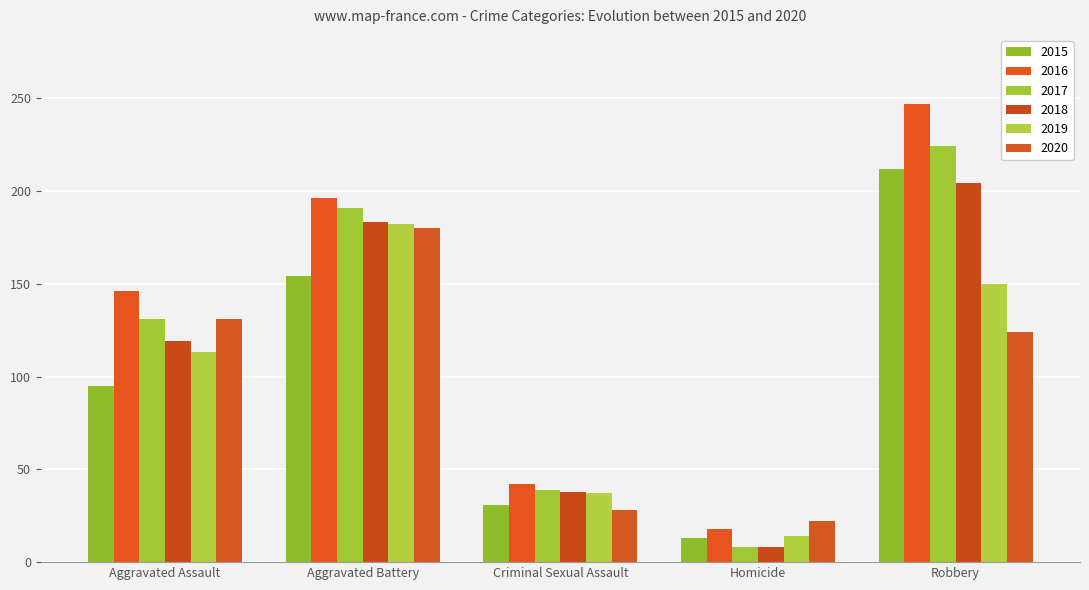

What are all the series names shown in the legend?

2015, 2016, 2017, 2018, 2019, 2020